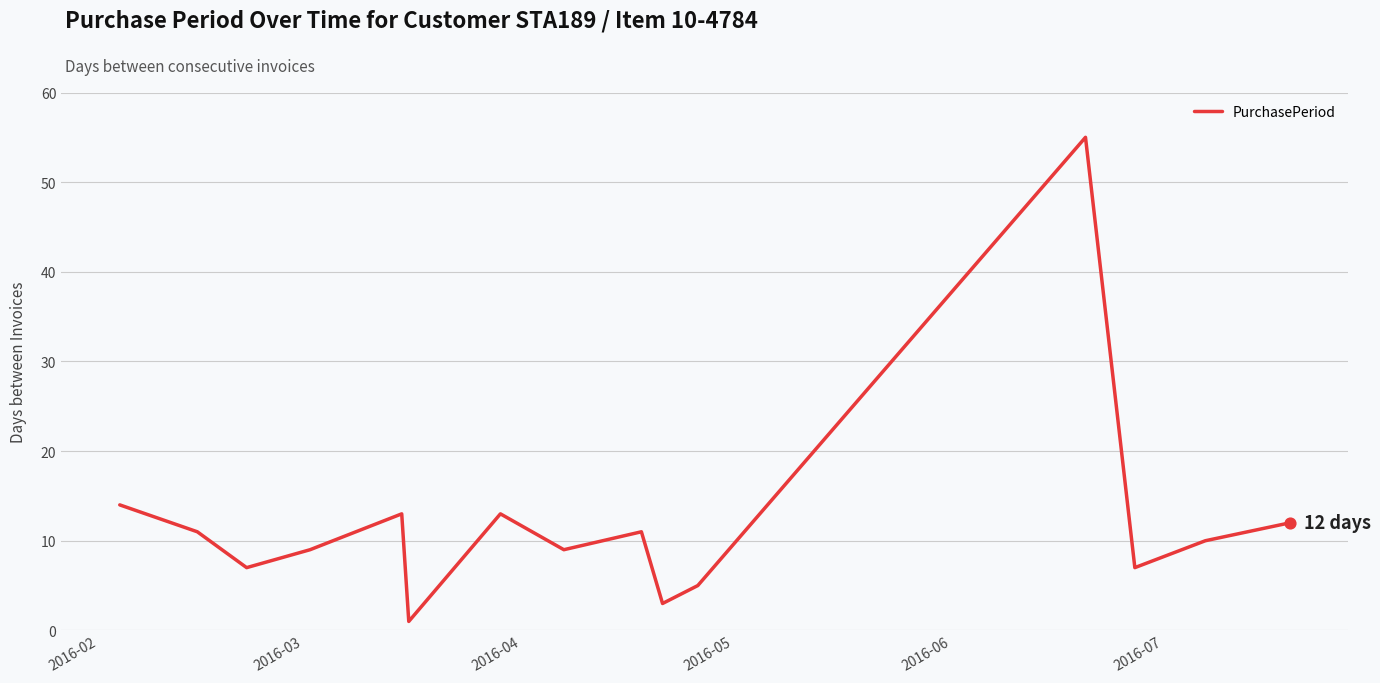

What is the greatest value displayed?

55